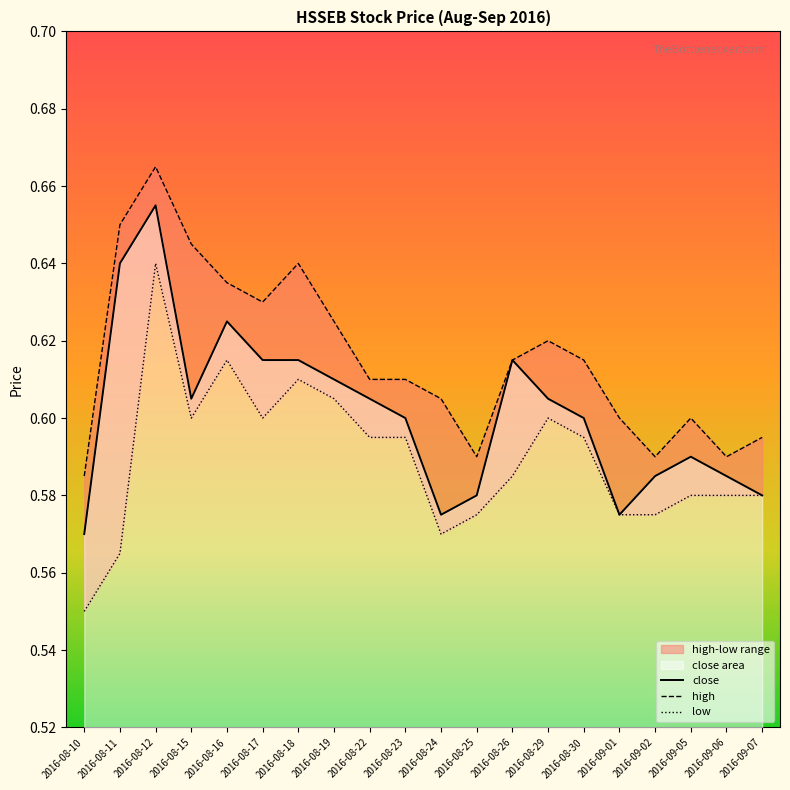

What is the value of the close point at the 11th from the left?

0.6